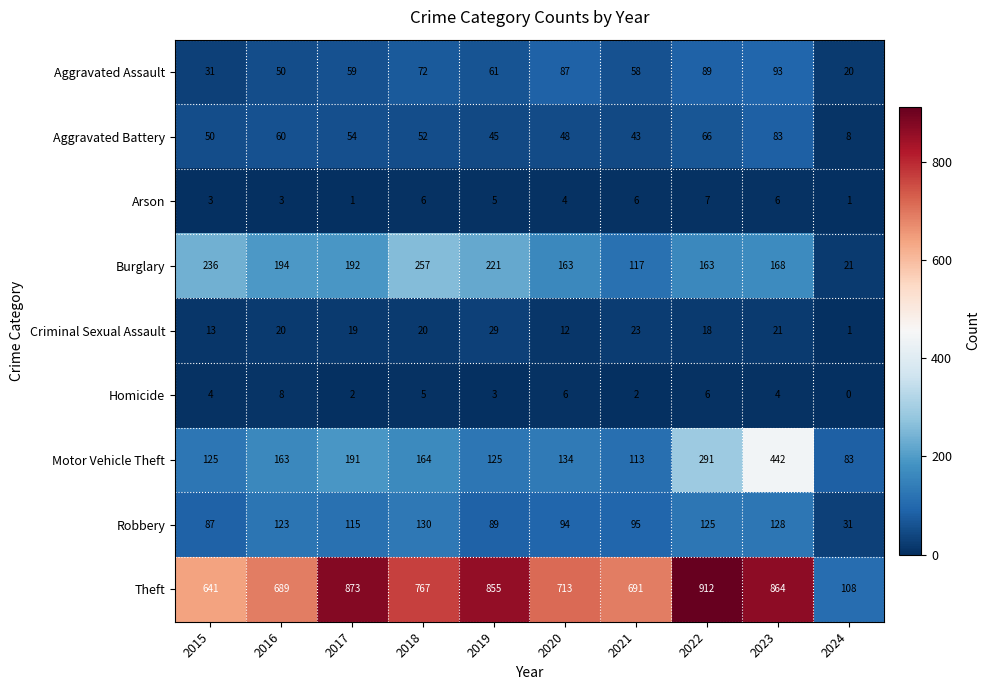

How many series are shown in this chart?

9